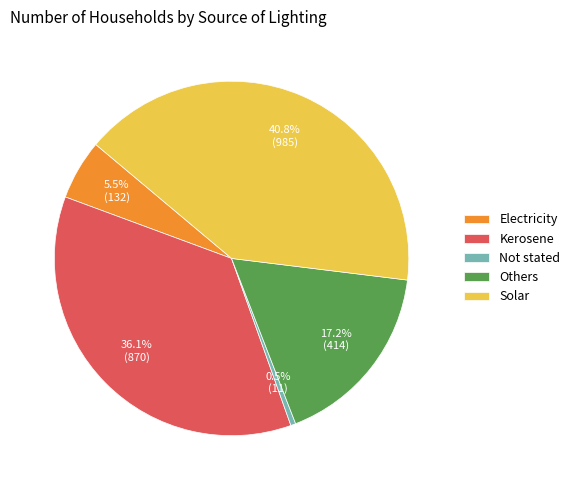

Rank the categories by value from highest to lowest.

Solar, Kerosene, Others, Electricity, Not stated